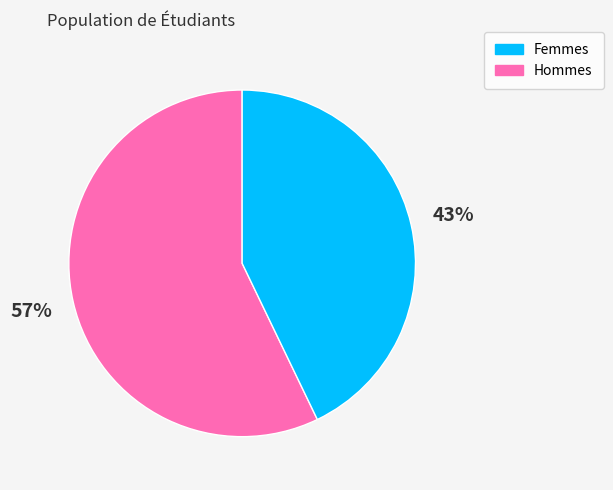

Rank the categories by value from lowest to highest.

Hommes, Femmes